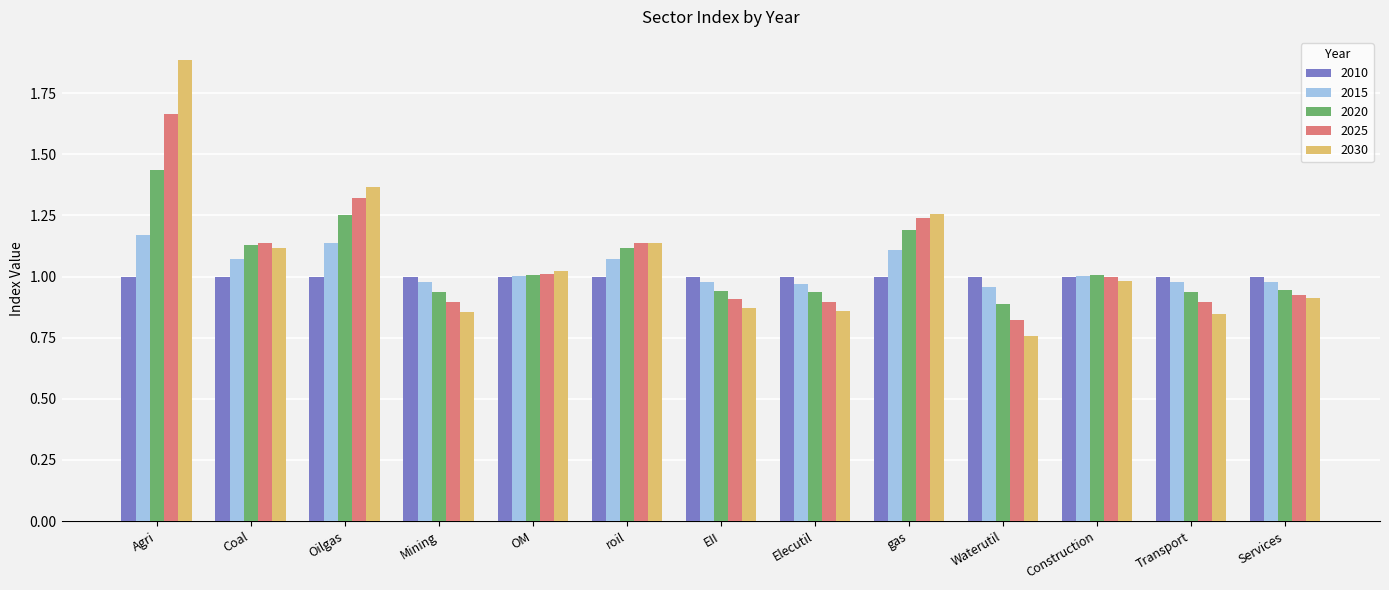

List the series in order of their peak value, lowest first.

2010, 2015, 2020, 2025, 2030